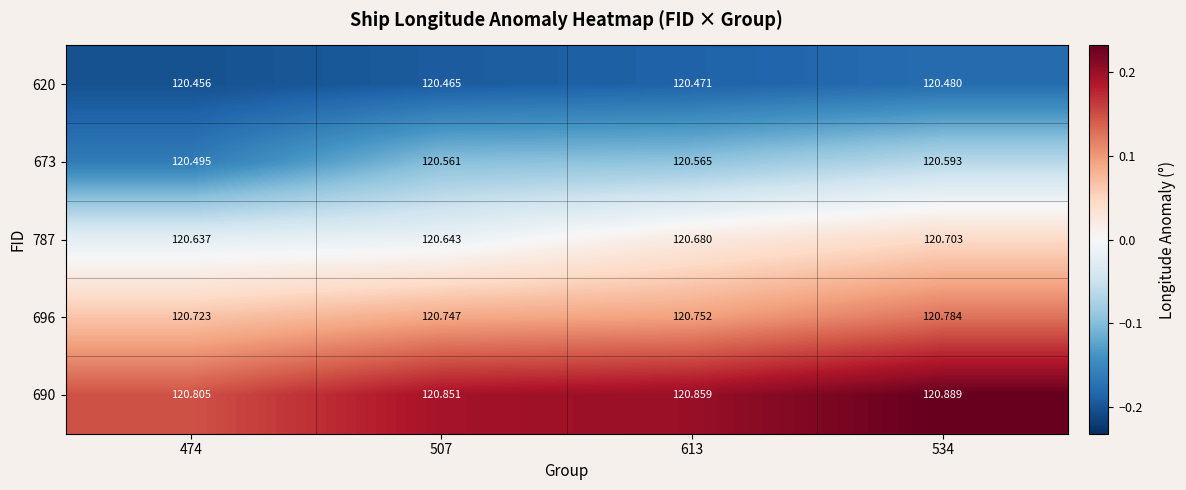

Is the value of 673 at 534 greater than the value of 690 at 474?

No